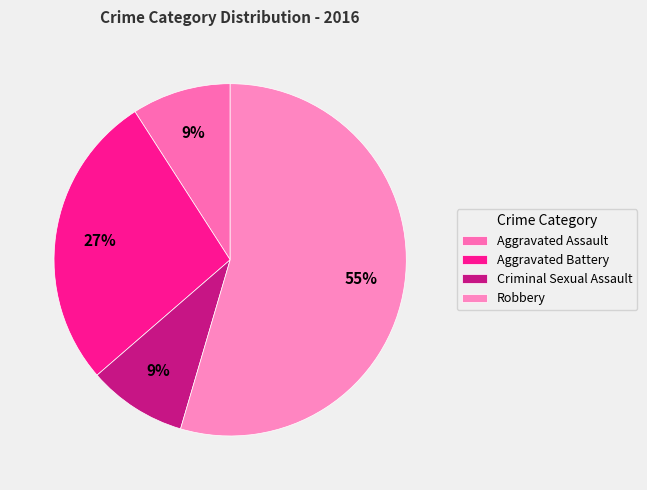

Which has a higher value, Criminal Sexual Assault or Aggravated Battery?

Aggravated Battery